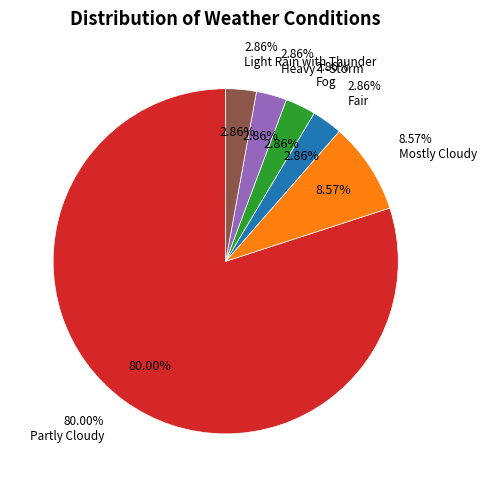

Does Partly Cloudy represent more than half of the total?

Yes